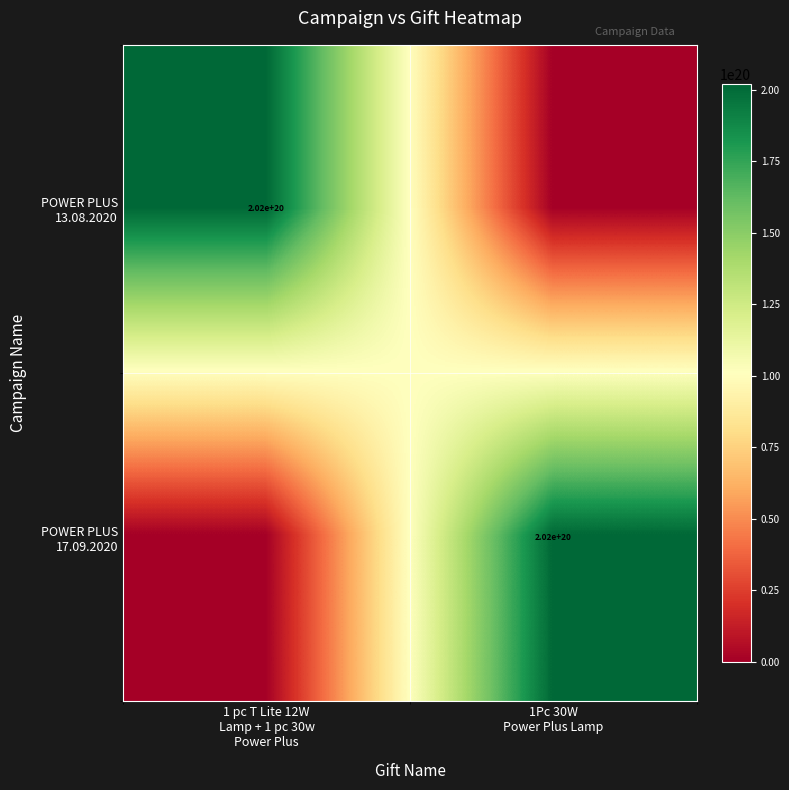

Rank the series by their maximum value, from lowest to highest.

POWER PLUS 13.08.2020, POWER PLUS 17.09.2020